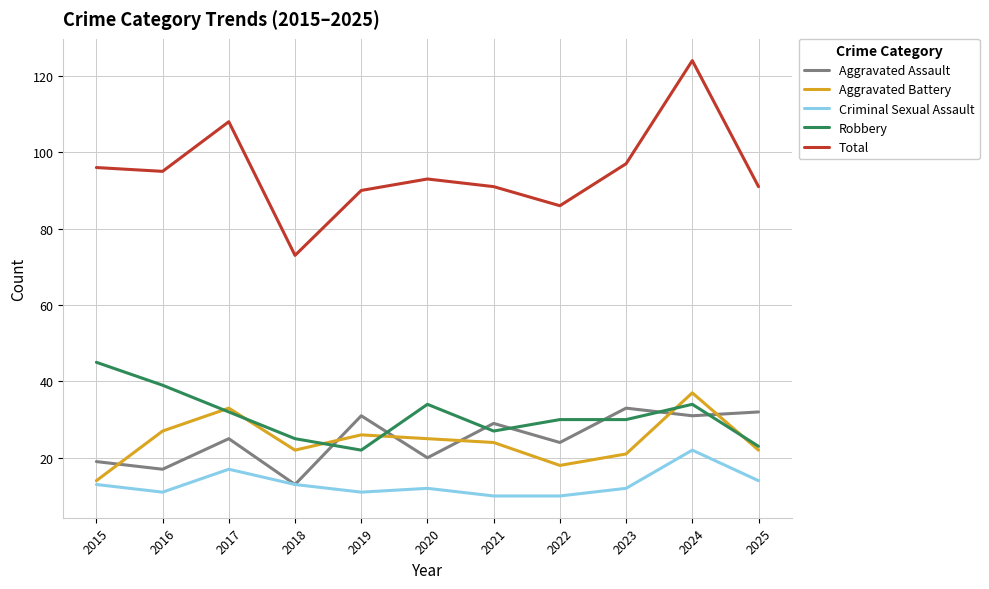

Where does the Criminal Sexual Assault series first go above 12?

2015